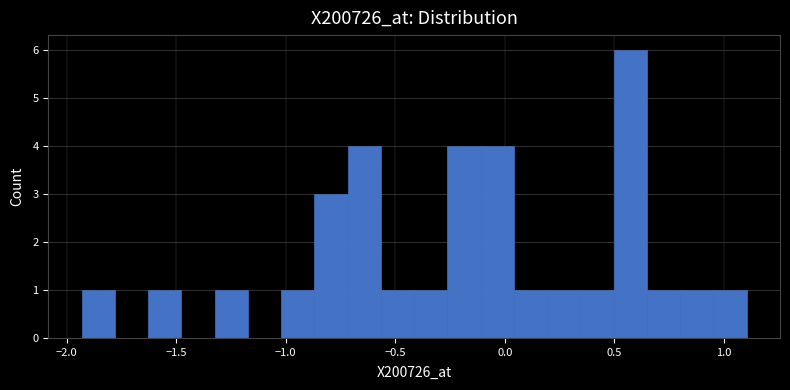

Around what value on the x-axis is the tallest bar? Give the approximate position of its centre, as read against the axis.

0.55